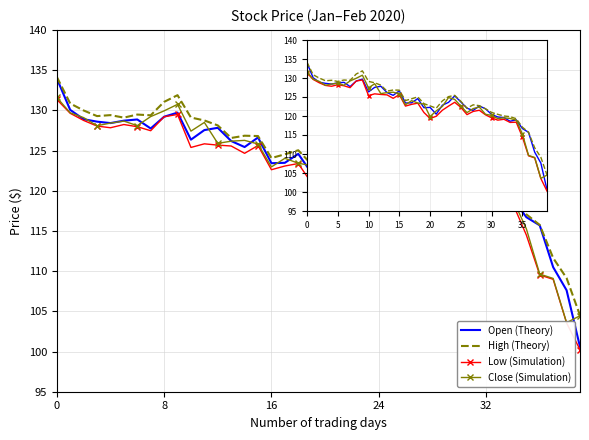

What is the label of the 35th point from the right?

5